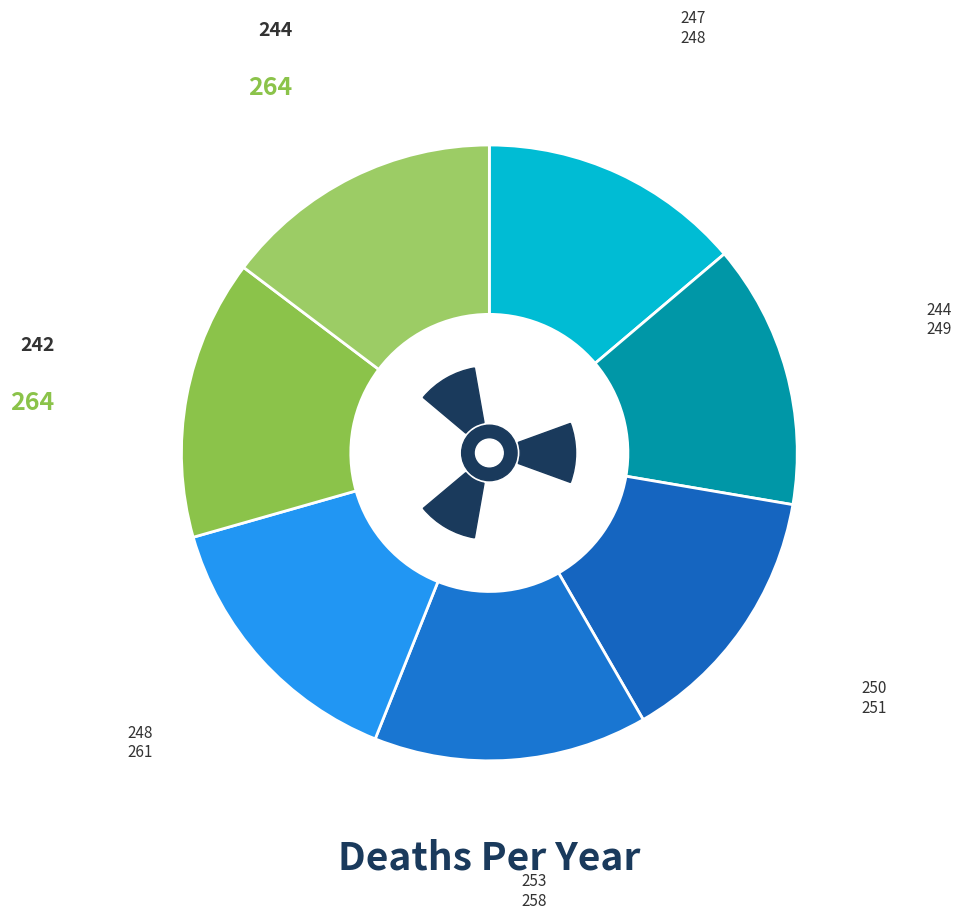

Count the number of slices in the pie.

7